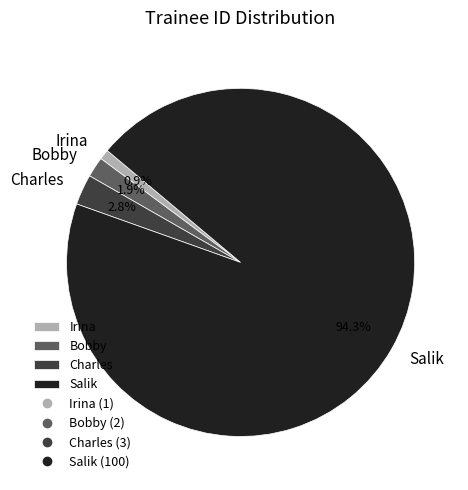

Count the number of slices in the pie.

4